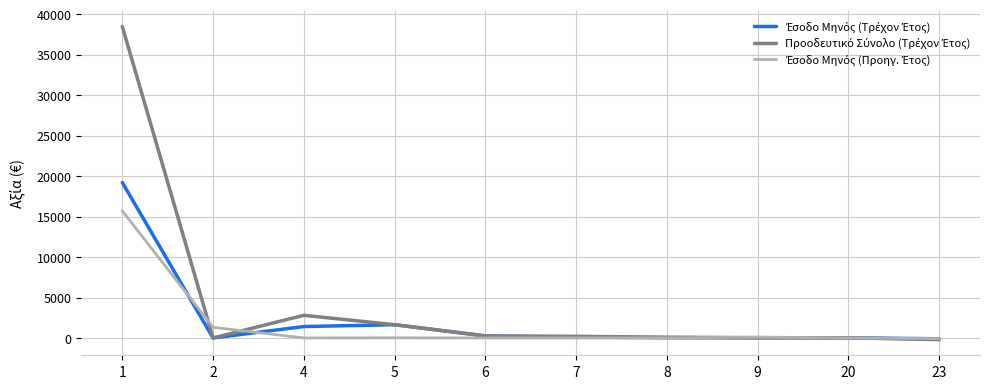

What is the total value across all series at 4?

4212.0